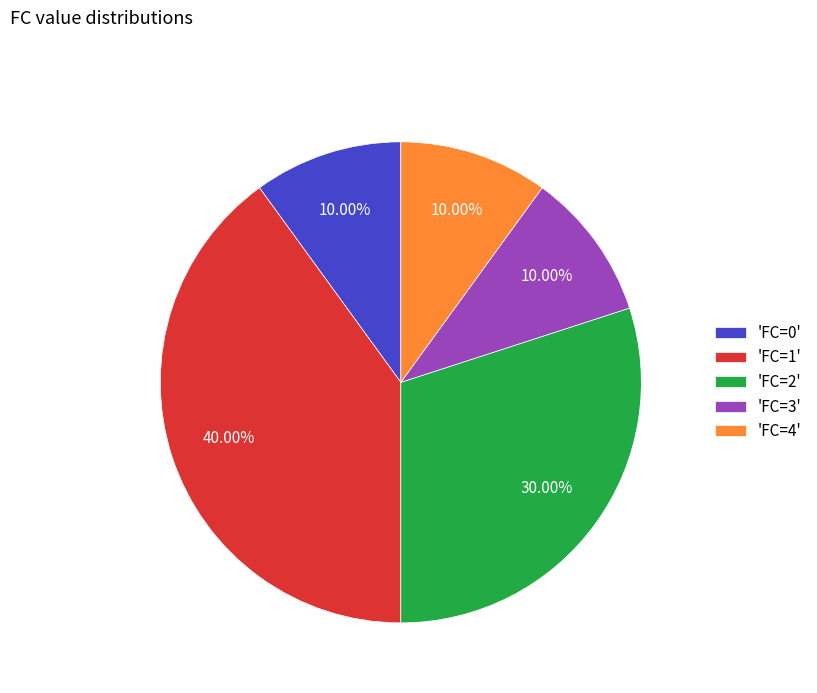

Count the number of slices in the pie.

5